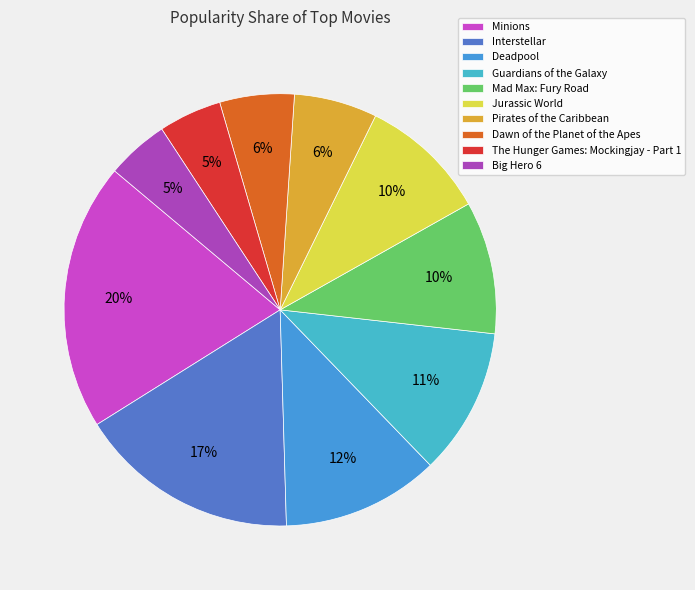

Which category has the smallest portion of the pie?

Big Hero 6